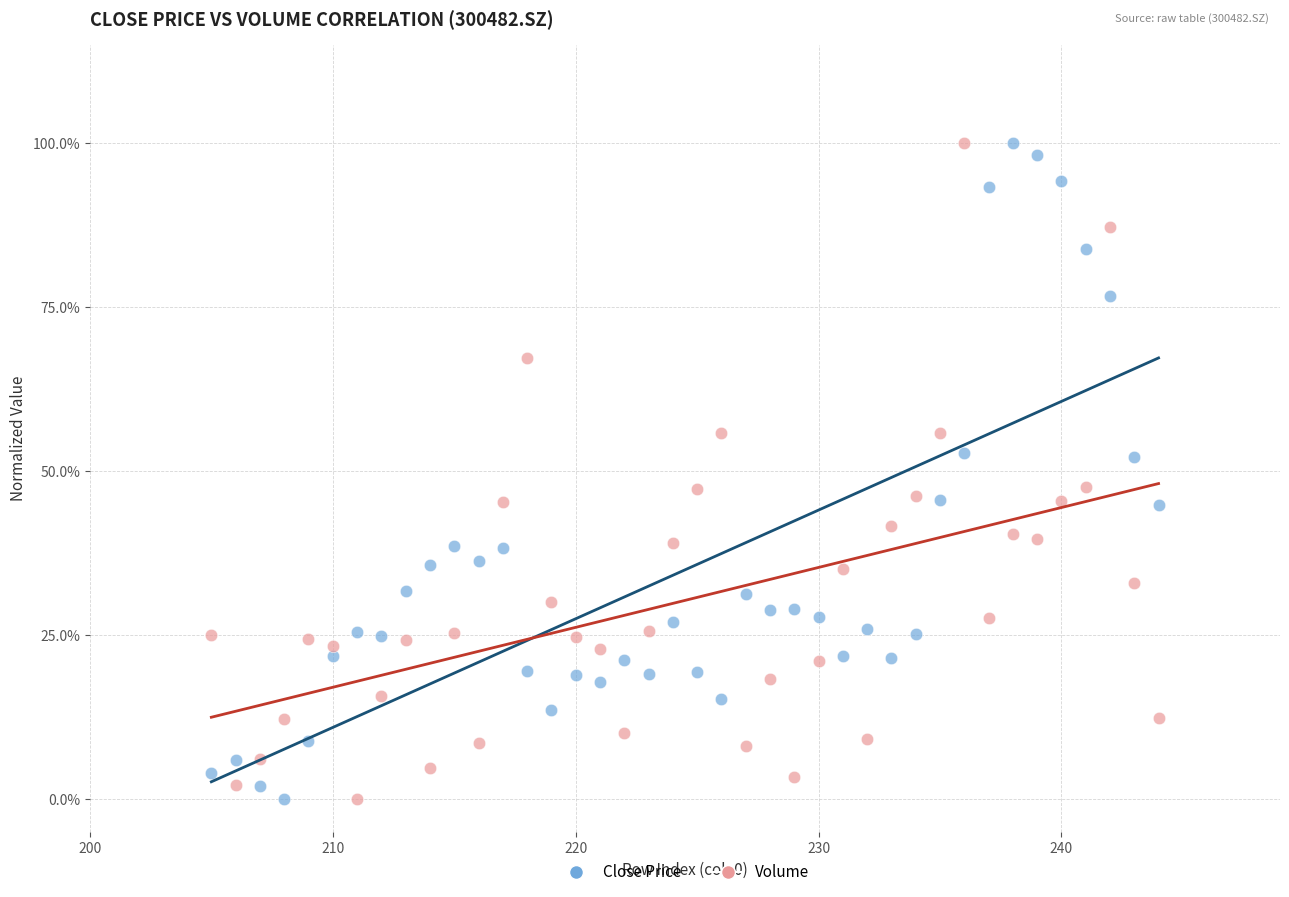

What are all the series names shown in the legend?

Close Price, Volume